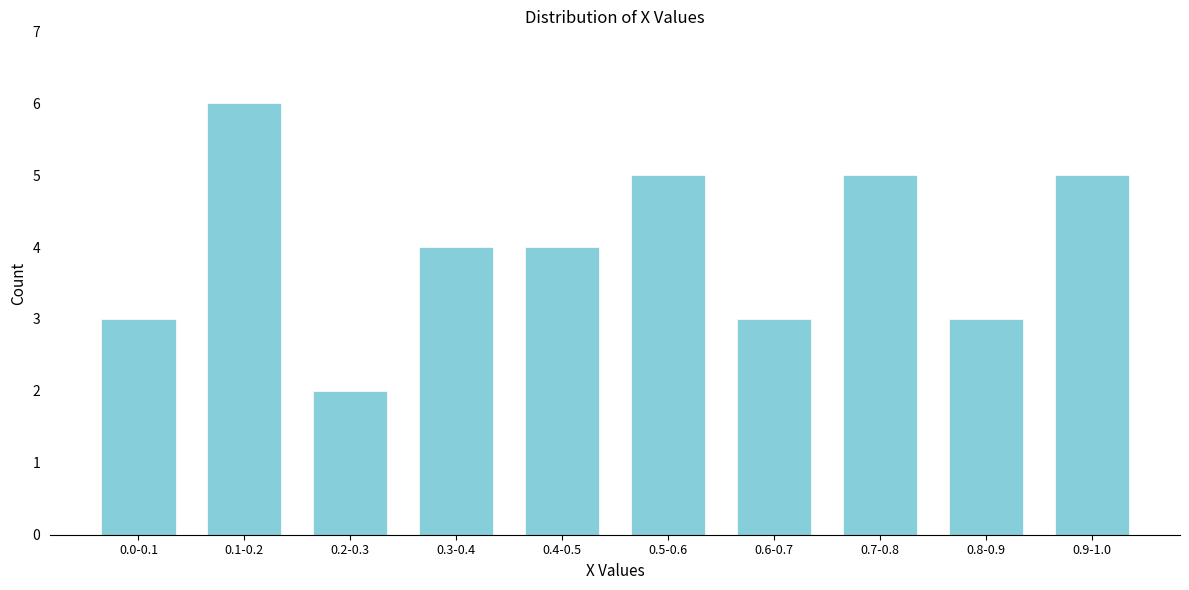

Reading left to right, what are all the values shown in this chart?

3	6	2	4	4	5	3	5	3	5